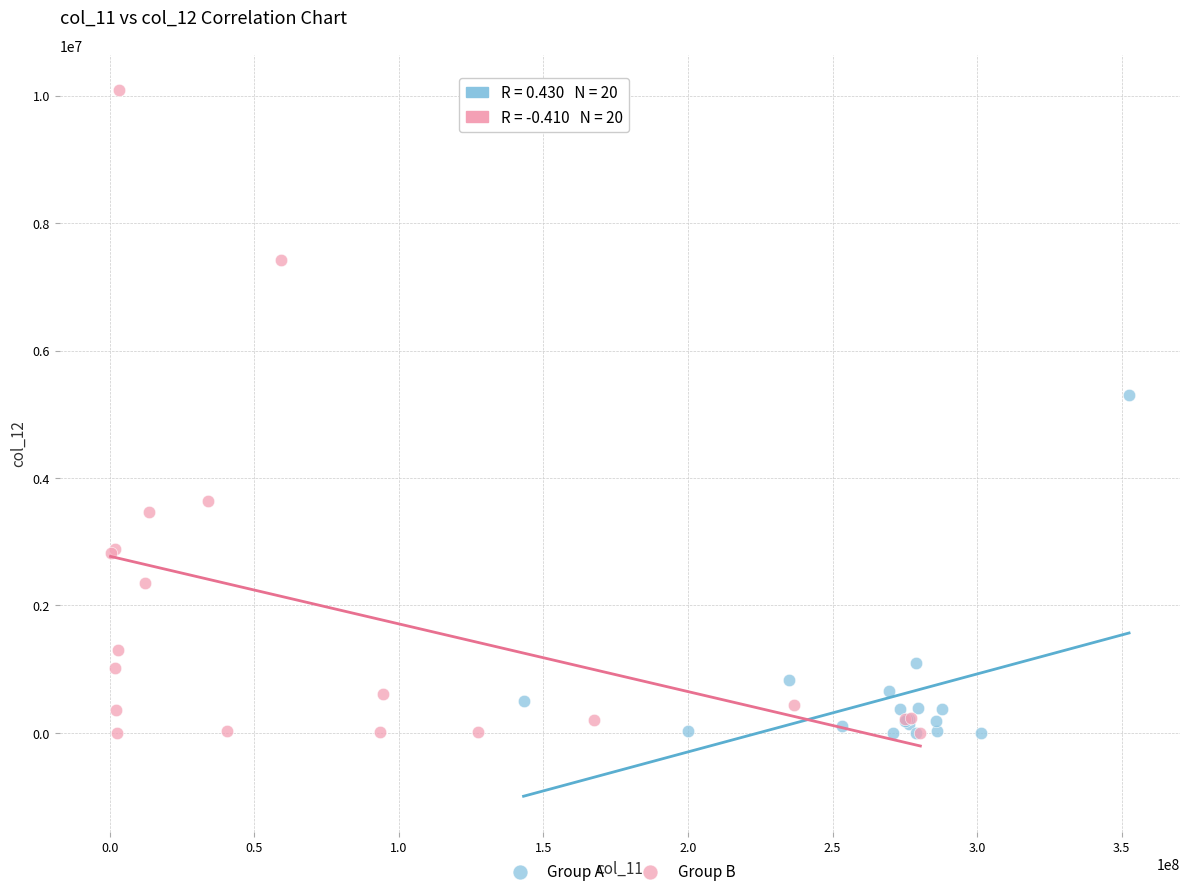

Which series contains the highest Y value?

Group B